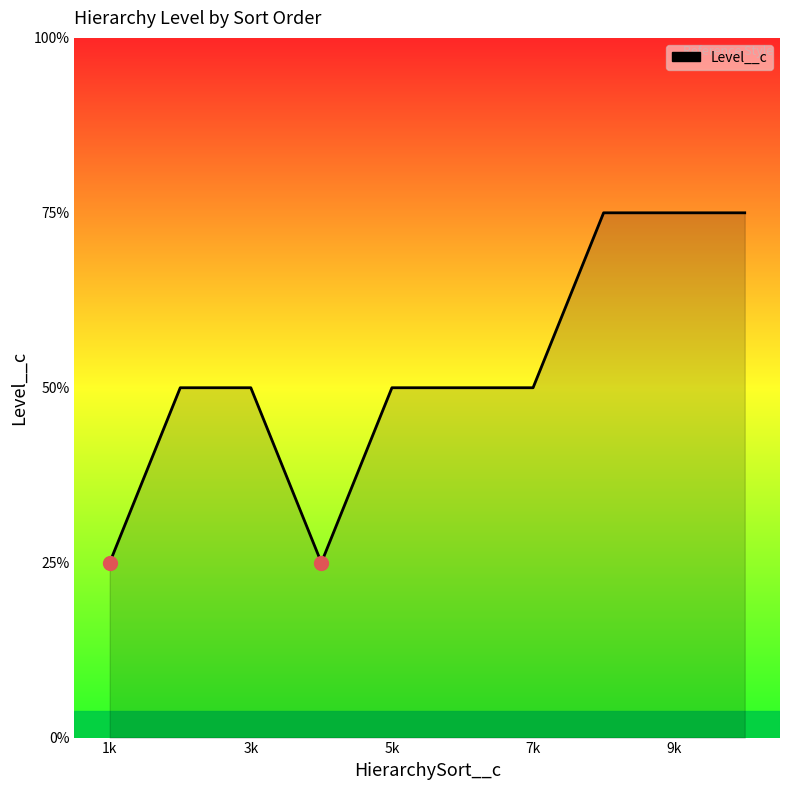

Does the chart display data point markers on the line(s)?

No